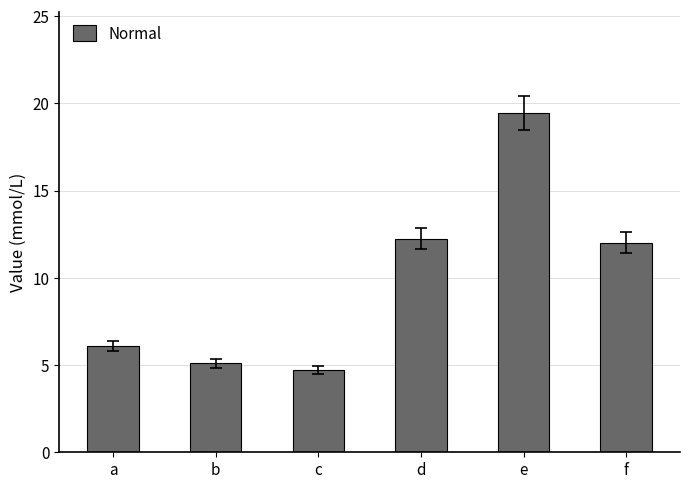

Approximately how many times larger is the value at d compared to f?

1.0